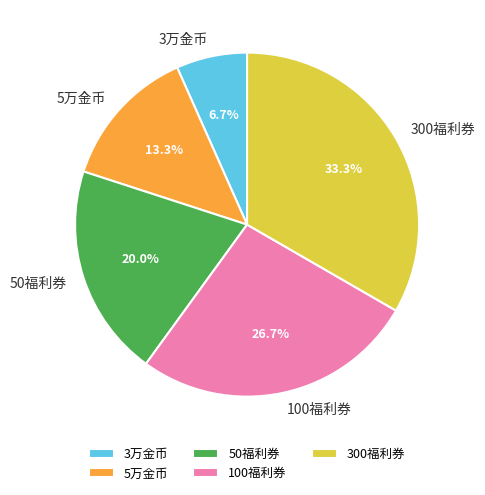

Is the sum of 3万金币 and 50福利券 greater than half?

No